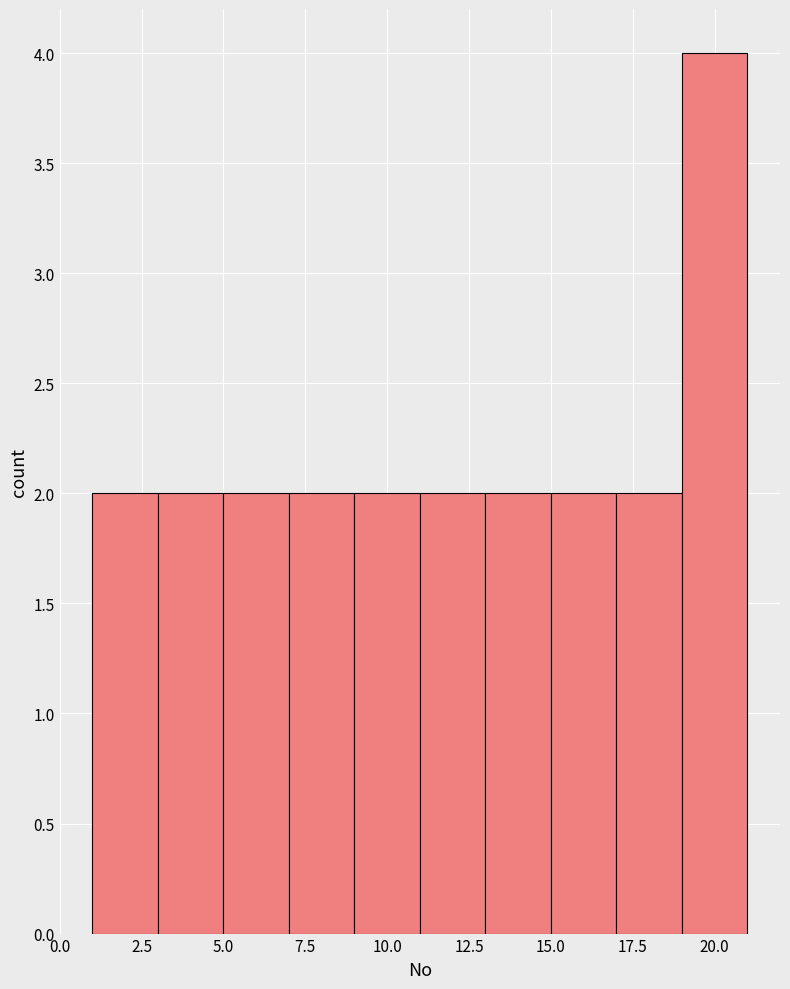

Reading left to right, transcribe this chart: for each bar, give the range it covers on the x-axis and its height. The values are not printed on the chart, so give them approximately, as read against the axis.

1 to 3: 2
3 to 5: 2
5 to 7: 2
7 to 9: 2
9 to 11: 2
11 to 13: 2
13 to 15: 2
15 to 17: 2
17 to 19: 2
19 to 21: 4